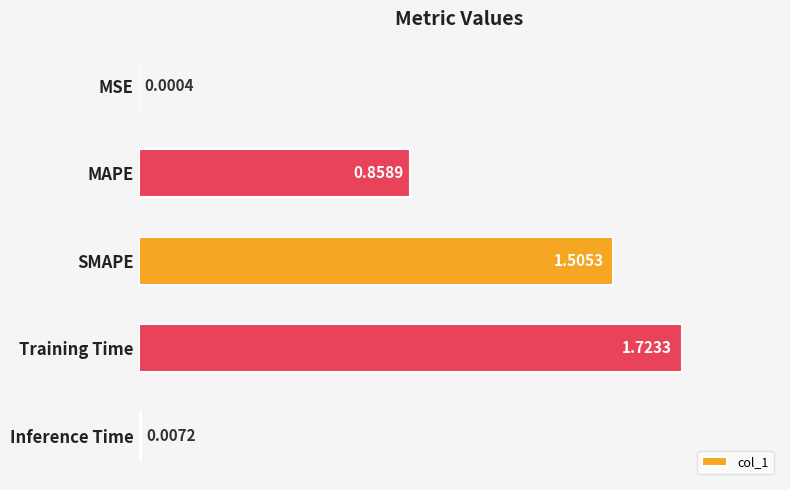

What is the change in value from MSE to MAPE?

+0.9